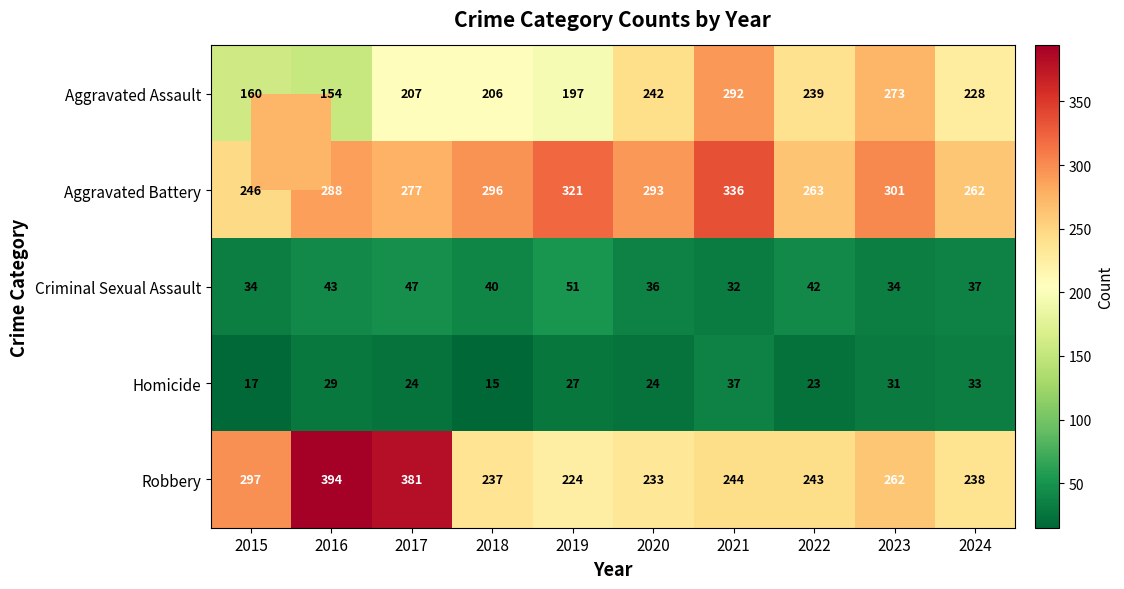

What is the difference between the Robbery values at 2021 and 2019?

20